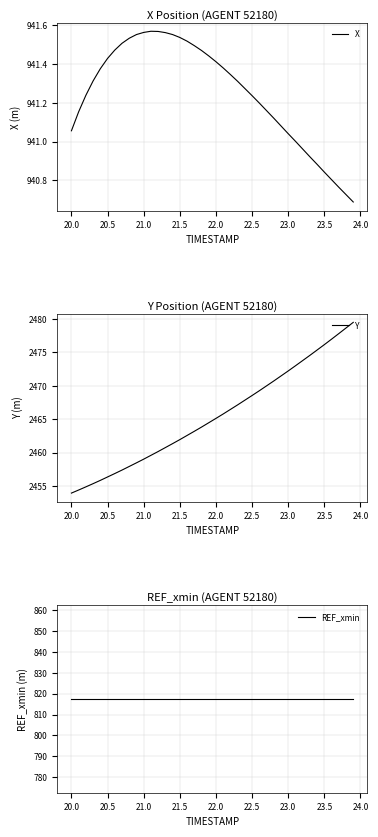

What is the average value of the Y series?

2465.5